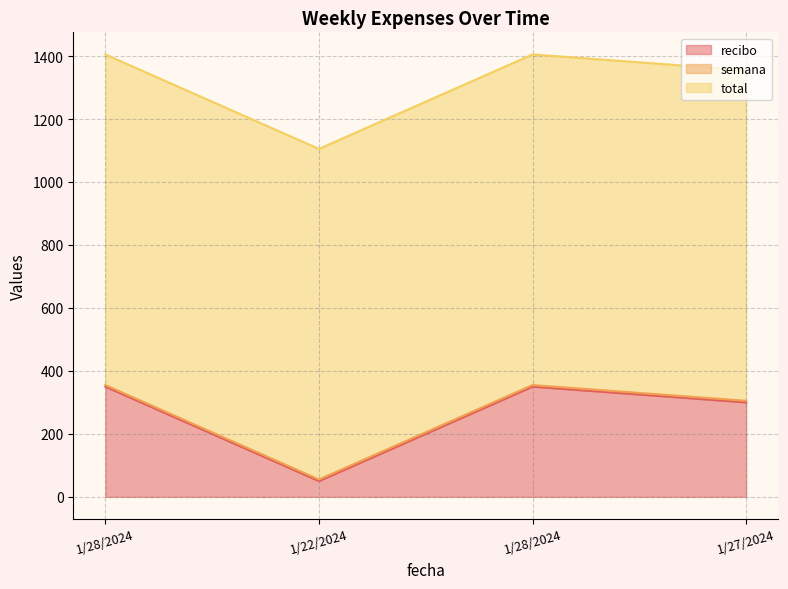

Which category has the highest value in the semana series?

1/28/2024